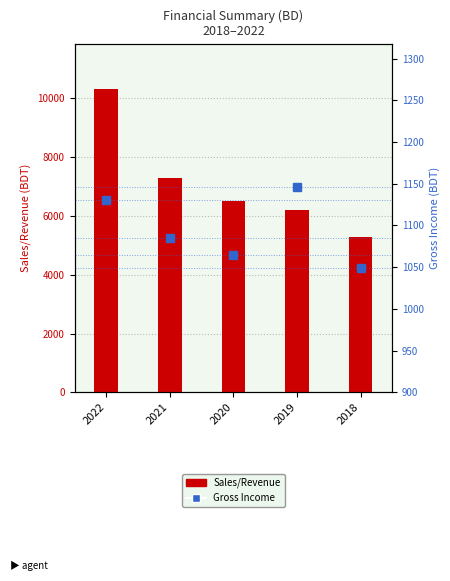

What is the average value?

1095